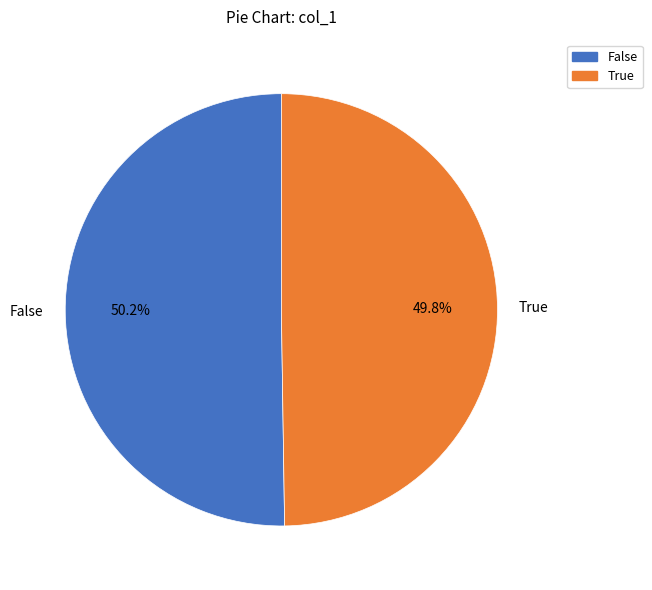

What is the total percentage of True and False?

100.0%